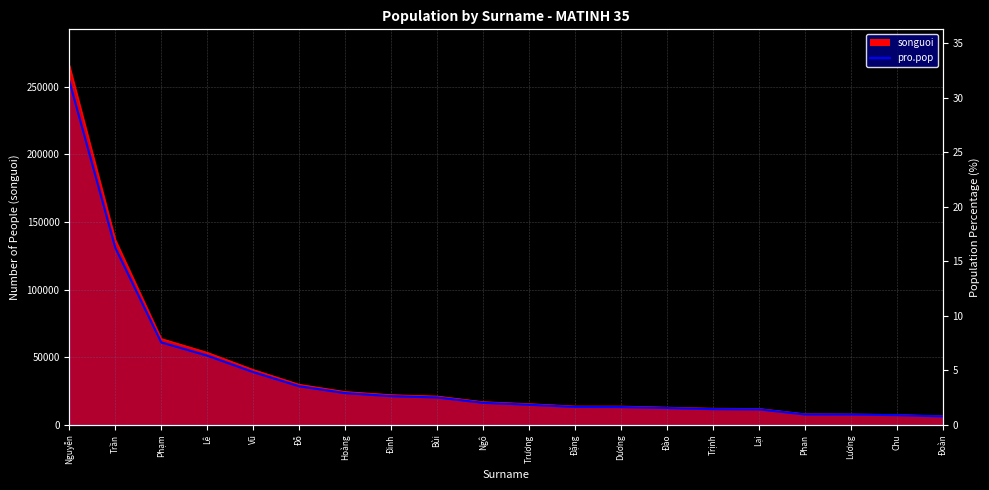

At which category does the chart reach its minimum across all series?

Đoàn